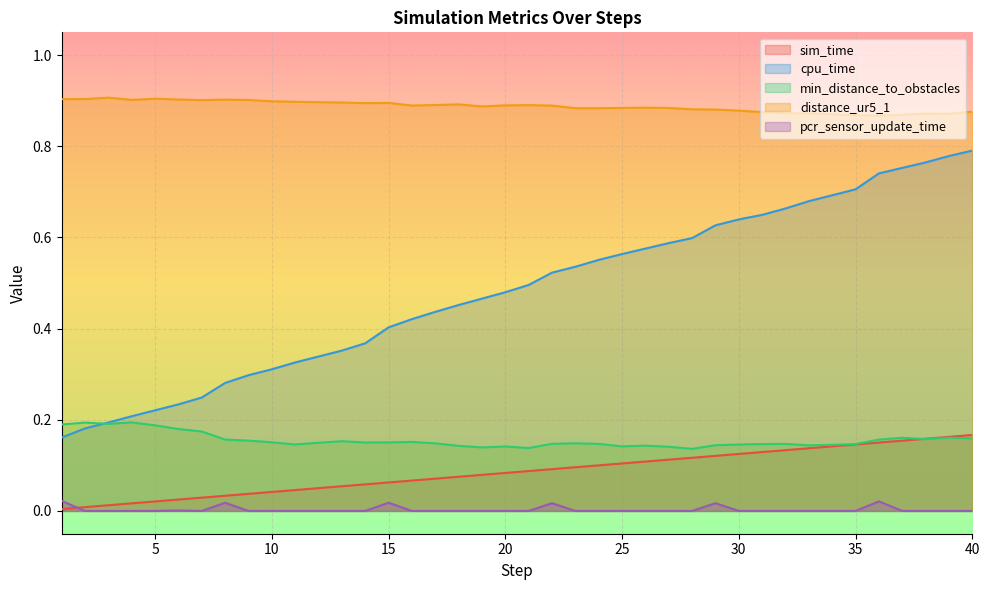

True or false: pcr_sensor_update_time and distance_ur5_1 cross at least once.

False